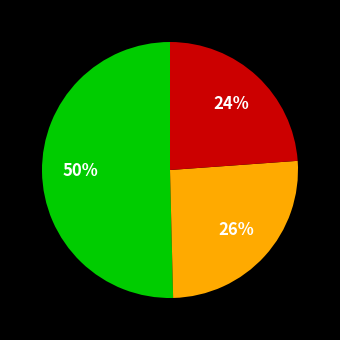

To the nearest percent, what is the average slice percentage?

33%